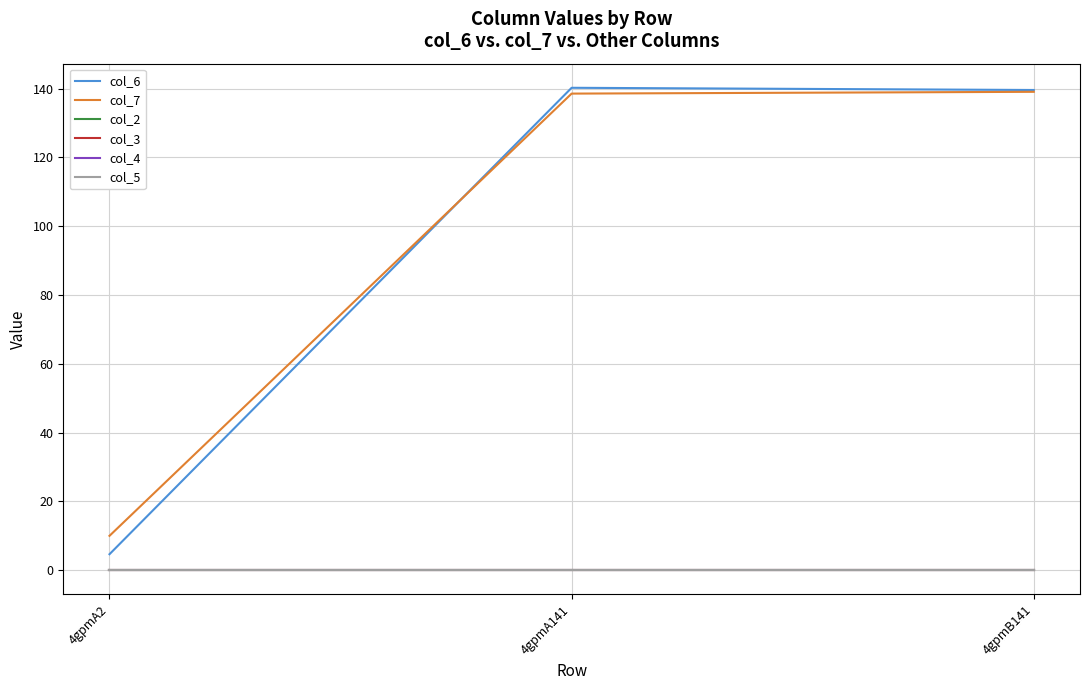

Reading left to right, list all the values displayed in this chart.

col_6: 4.7	140.3	139.6
col_7: 10.0	138.6	139.1
col_2: 0.0	0.0	0.0
col_3: 0.0	0.0	0.0
col_4: 0.0	0.0	0.0
col_5: 0.0	0.0	0.0